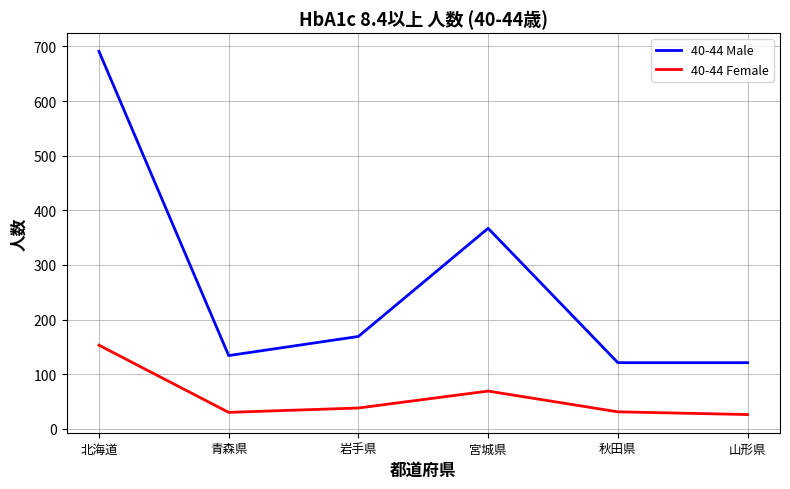

True or false: 40-44 Male and 40-44 Female intersect in this chart.

False